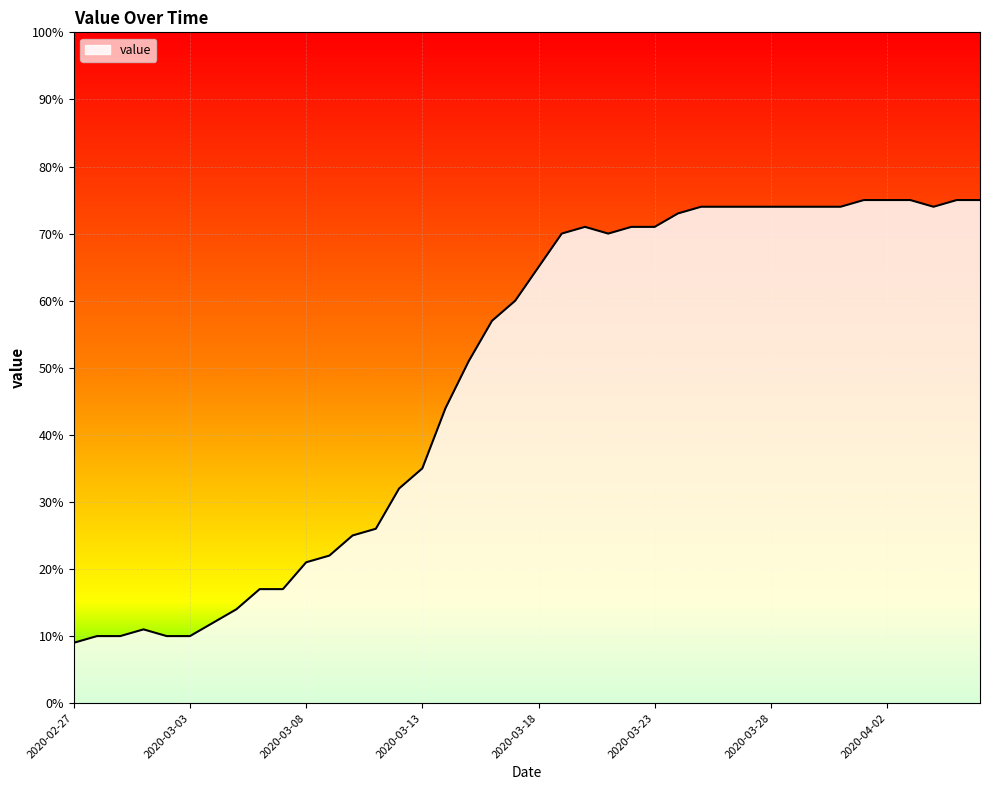

Reading left to right, extract all data points from this chart.

9	10	10	11	10	10	12	14	17	17	21	22	25	26	32	35	44	51	57	60	65	70	71	70	71	71	73	74	74	74	74	74	74	74	75	75	75	74	75	75